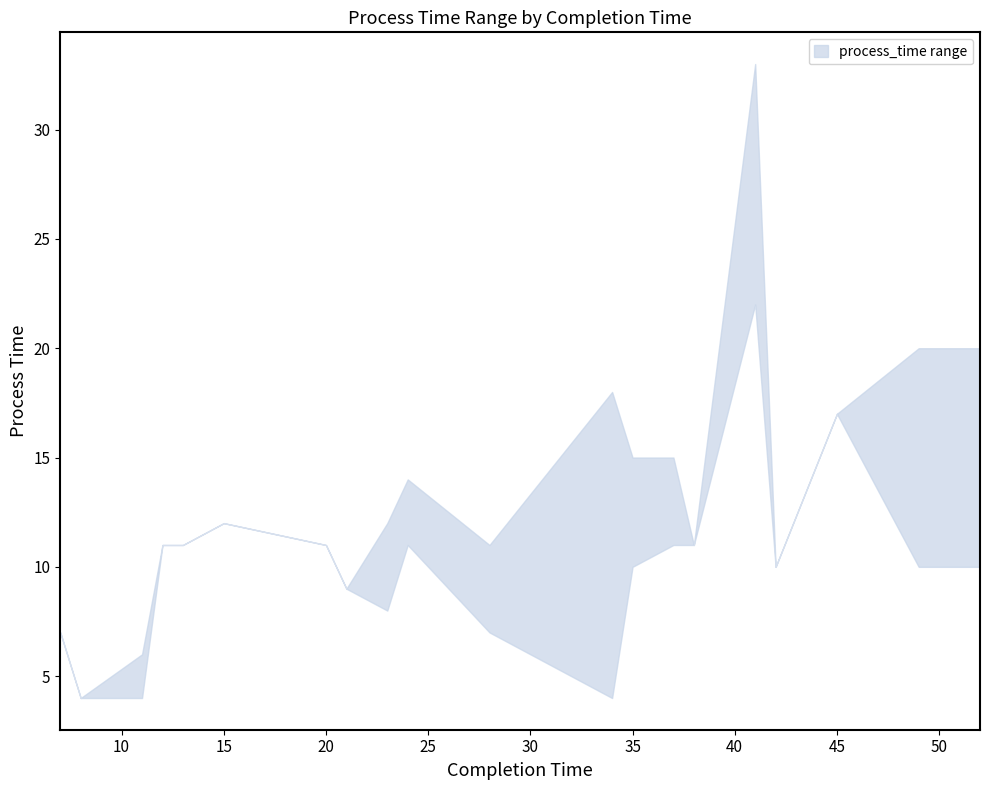

At which category does process_time_lower reach its first local peak?

15